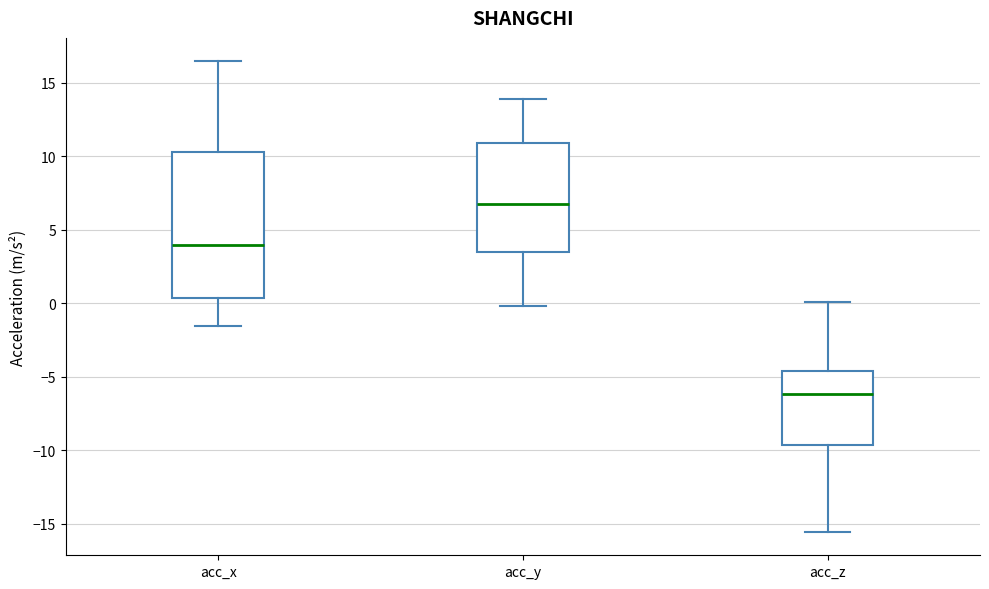

Reading left to right, read every box against the y-axis: the position of its median line, the range the box covers, and the ends of its whiskers. The values are not printed on the chart, so give them approximately, as read against the axis.

acc_x: median 4.0, box 0.5 to 10.5, whiskers -1.5 to 16.5
acc_y: median 7.0, box 3.5 to 11.0, whiskers 0.0 to 14.0
acc_z: median -6.0, box -9.5 to -4.5, whiskers -15.5 to 0.0